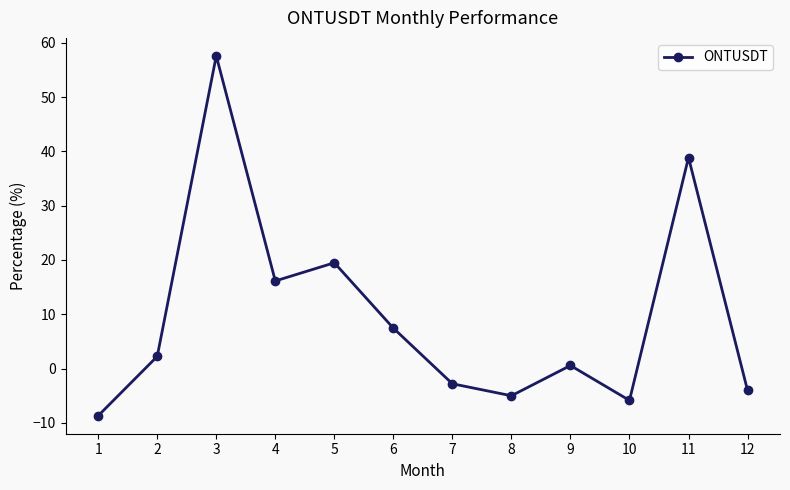

How many series are shown in this chart?

1